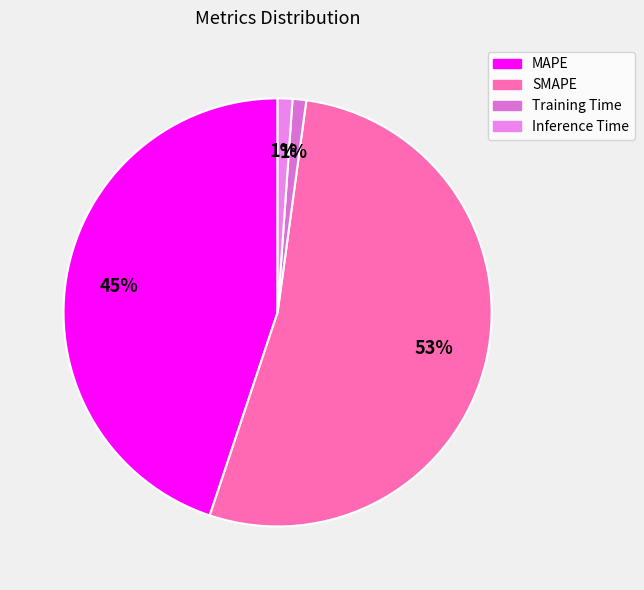

Rank the categories by value from lowest to highest.

Training Time, Inference Time, MAPE, SMAPE